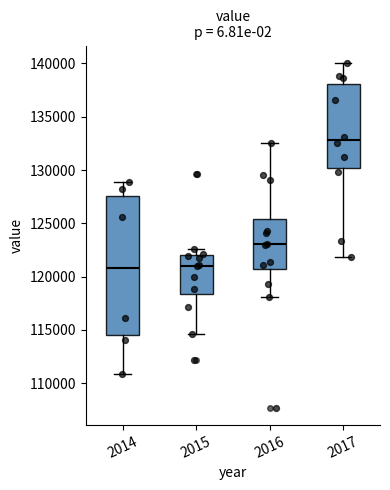

Reading left to right, read every box against the y-axis: the position of its median line, the range the box covers, and the ends of its whiskers. The values are not printed on the chart, so give them approximately, as read against the axis.

2014: median 121000, box 114500 to 127500, whiskers 111000 to 129000
2015: median 121000, box 118500 to 122000, whiskers 114500 to 122500
2016: median 123000, box 120500 to 125500, whiskers 118000 to 132500
2017: median 133000, box 130000 to 138000, whiskers 122000 to 140000